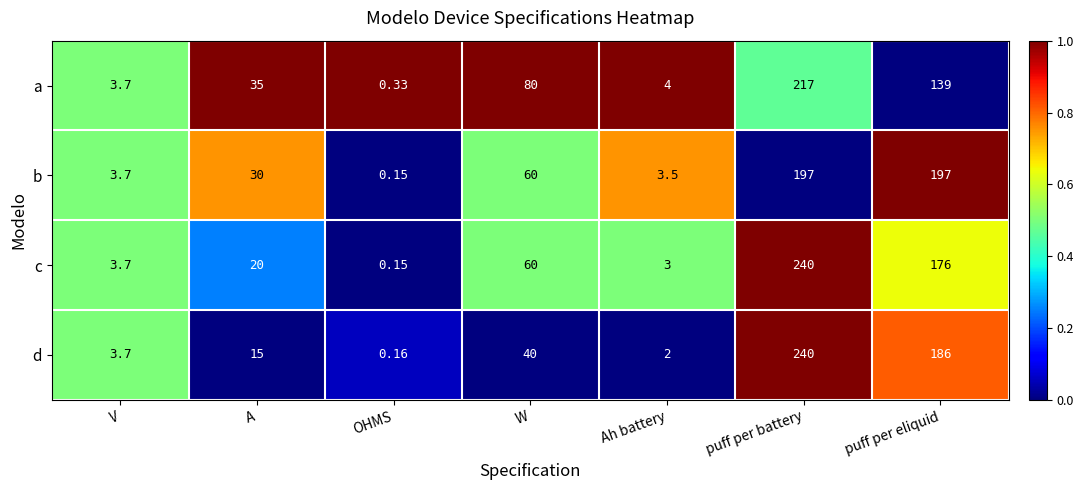

Which series has the largest total across all categories?

c